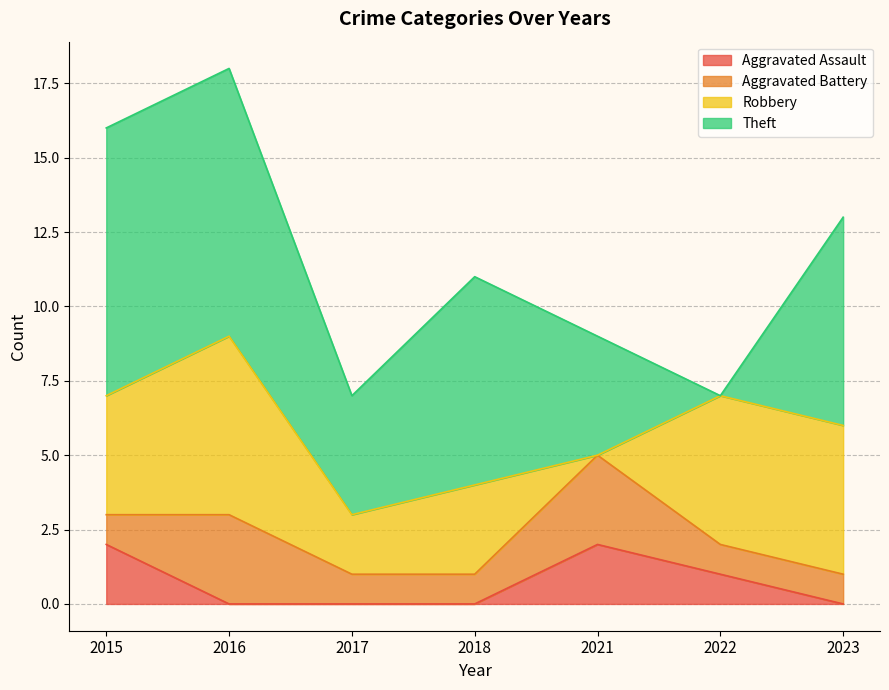

Reading left to right, list all the values displayed in this chart.

Aggravated Assault: 2015=2	2016=0	2017=0	2018=0	2021=2	2022=1	2023=0
Aggravated Battery: 2015=1	2016=3	2017=1	2018=1	2021=3	2022=1	2023=1
Robbery: 2015=4	2016=6	2017=2	2018=3	2021=0	2022=5	2023=5
Theft: 2015=9	2016=9	2017=4	2018=7	2021=4	2022=0	2023=7